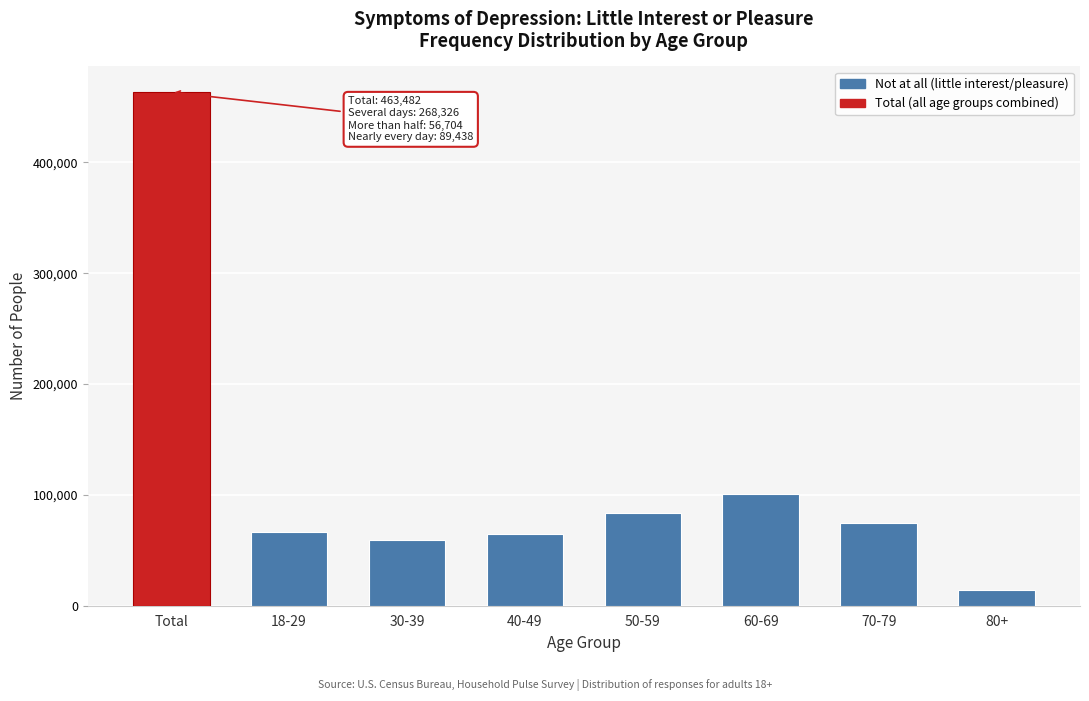

Read the value at 50-59, to the nearest 50.

83500